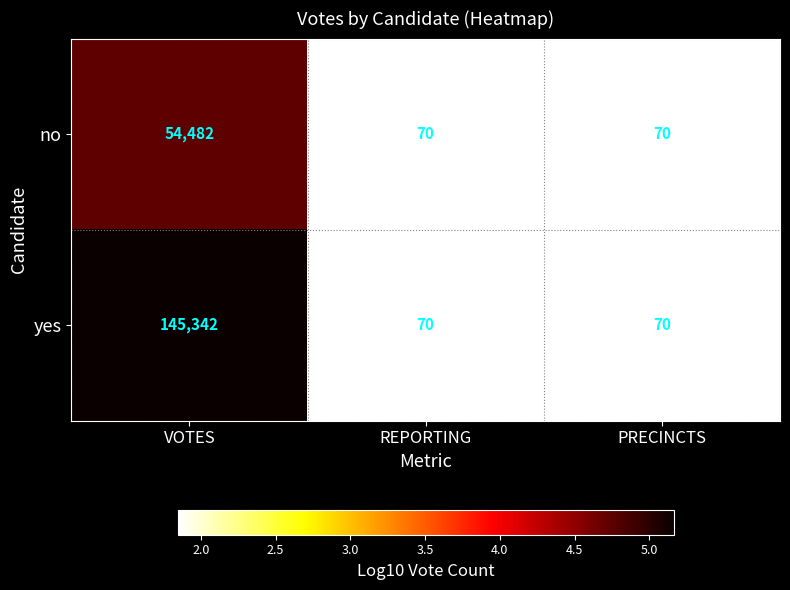

At which category is the sum across all series the highest?

VOTES